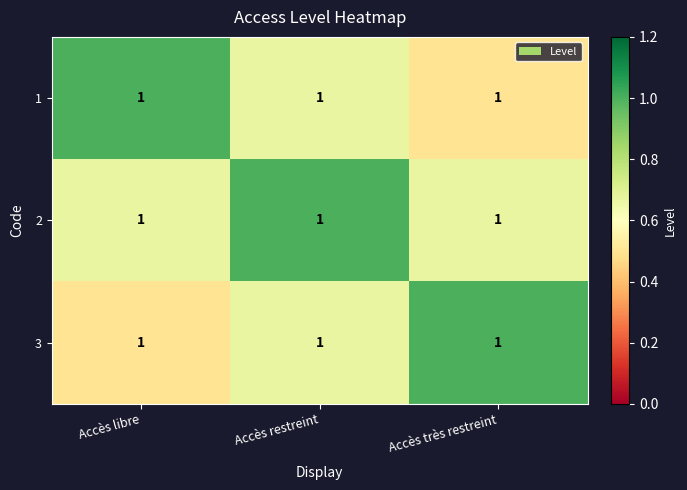

Read the 1 value at Accès libre.

1.0